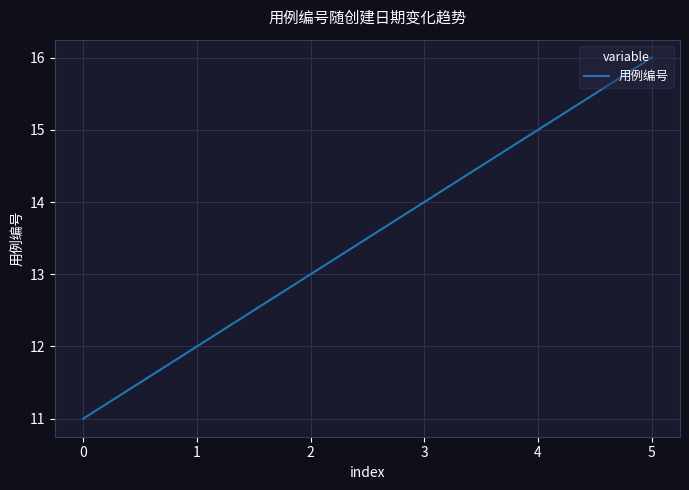

Rank the categories by value from highest to lowest.

5, 4, 3, 2, 1, 0